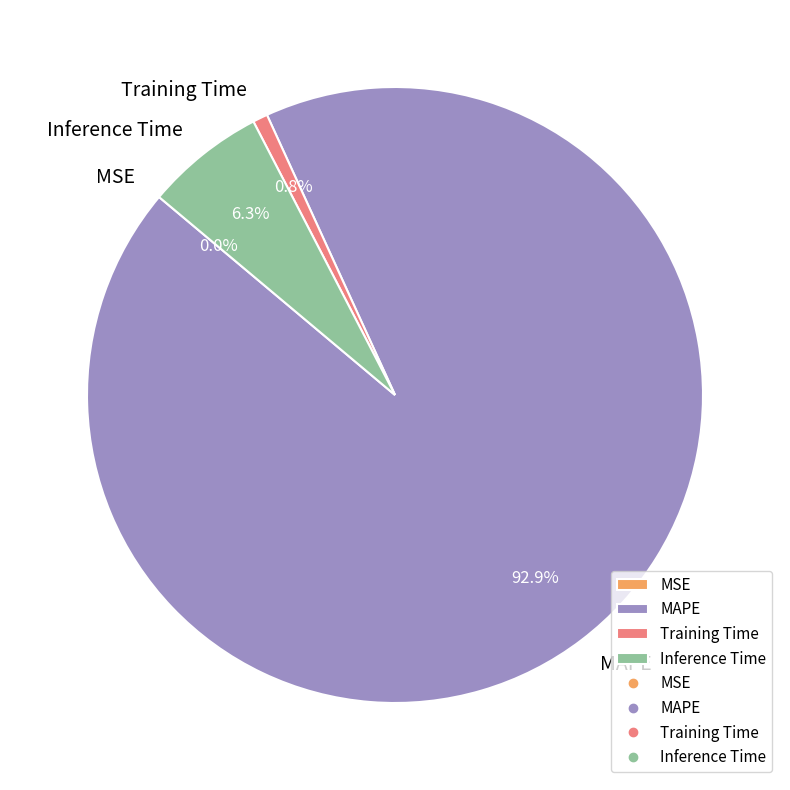

To the nearest percent, what is the average slice percentage?

25%